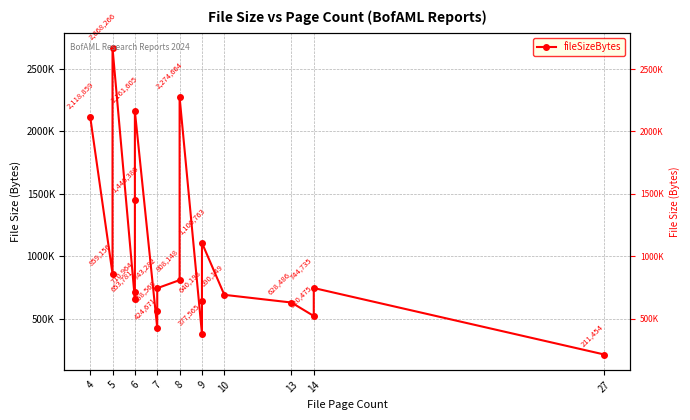

Is it true that the value at 8 is 1386594?

False